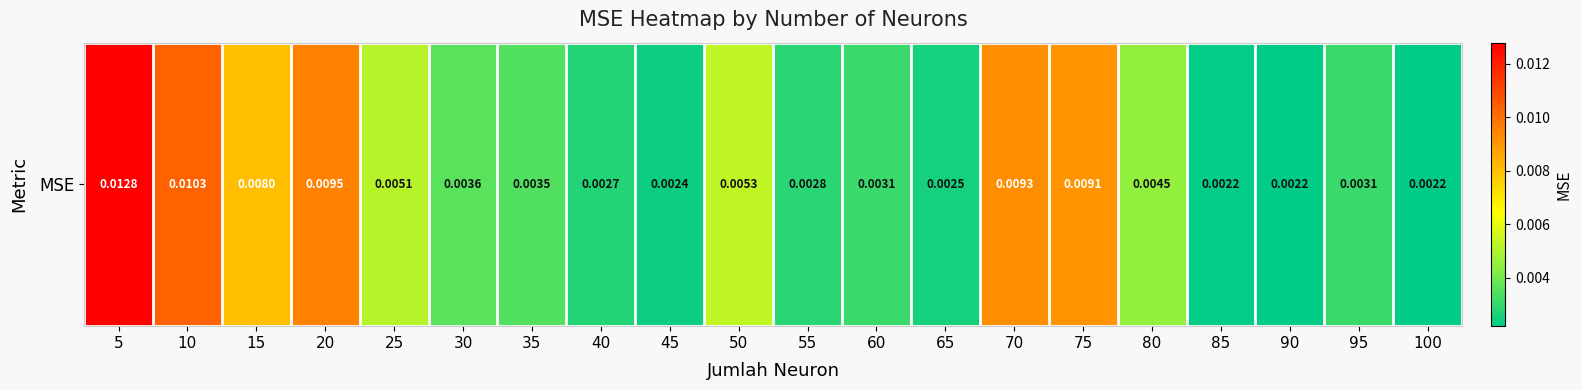

Which category has the lowest value across all series?

90